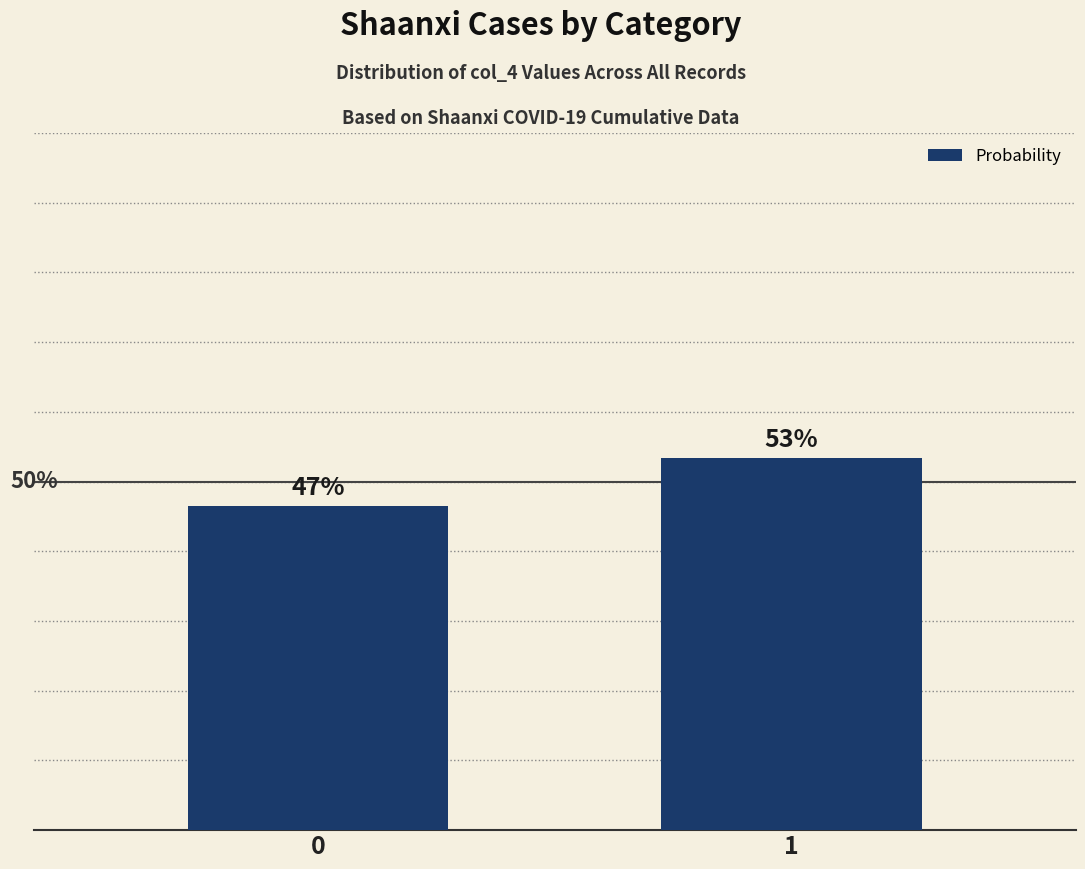

At which label is the value closest to 50?

1